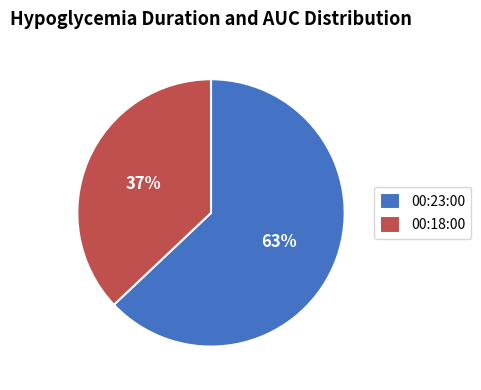

How many segments does this pie chart have?

2